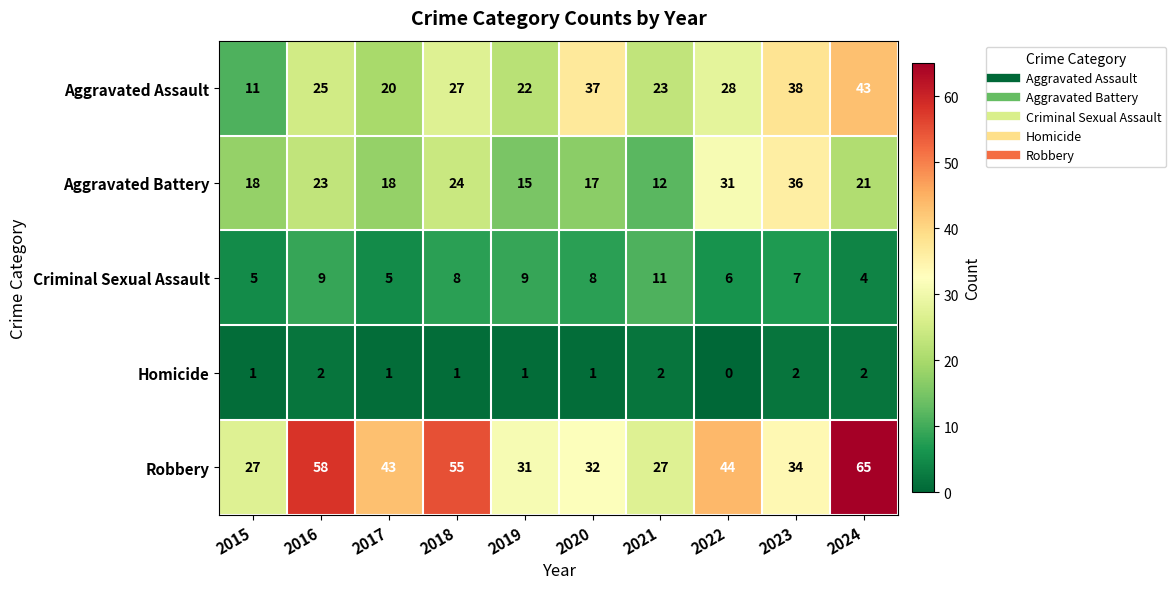

List the series in order of their peak value, highest first.

Robbery, Aggravated Assault, Aggravated Battery, Criminal Sexual Assault, Homicide